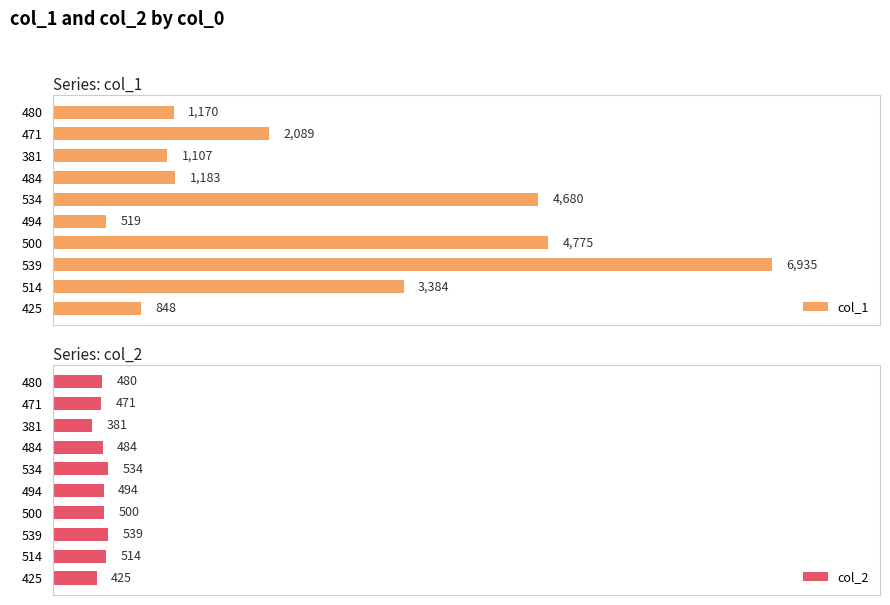

Rank the categories by col_1 value from highest to lowest.

539, 500, 534, 514, 471, 484, 480, 381, 425, 494